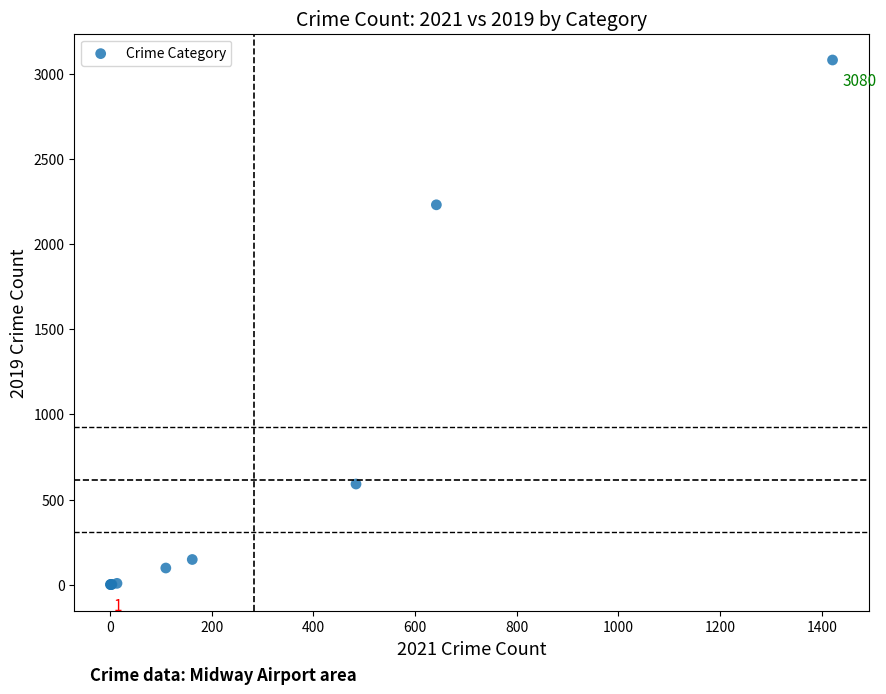

What Y value in the scatter plot is closest to 1540?

2230